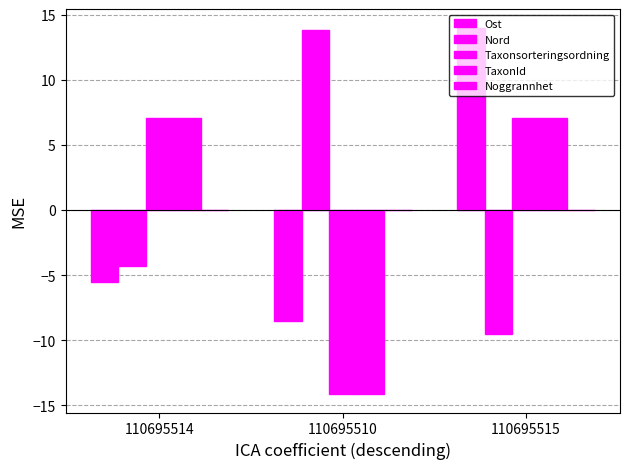

How many negative values does the TaxonId series have?

1